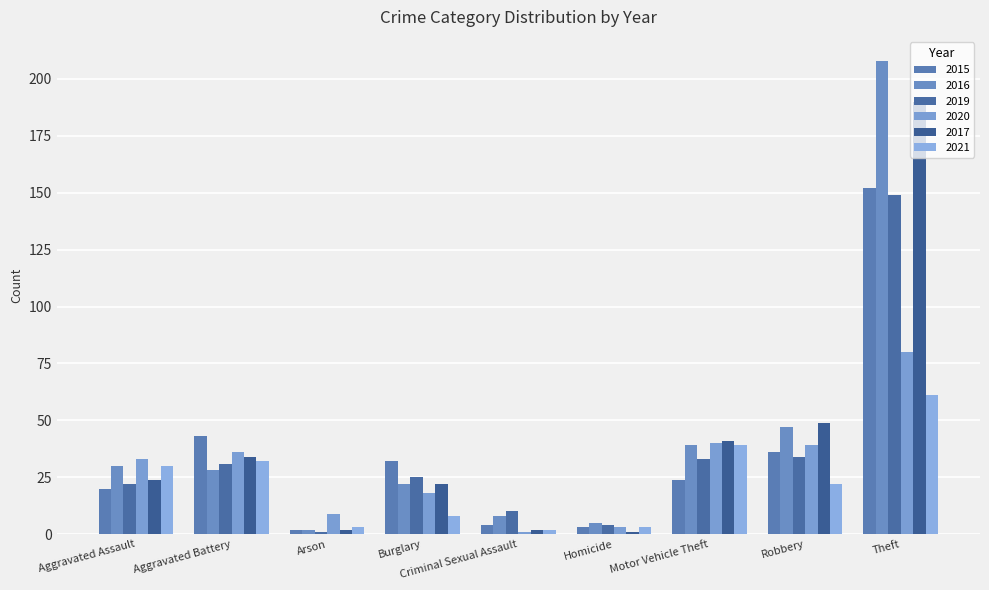

What value does the 2016 series have at Robbery, to the nearest 5?

45